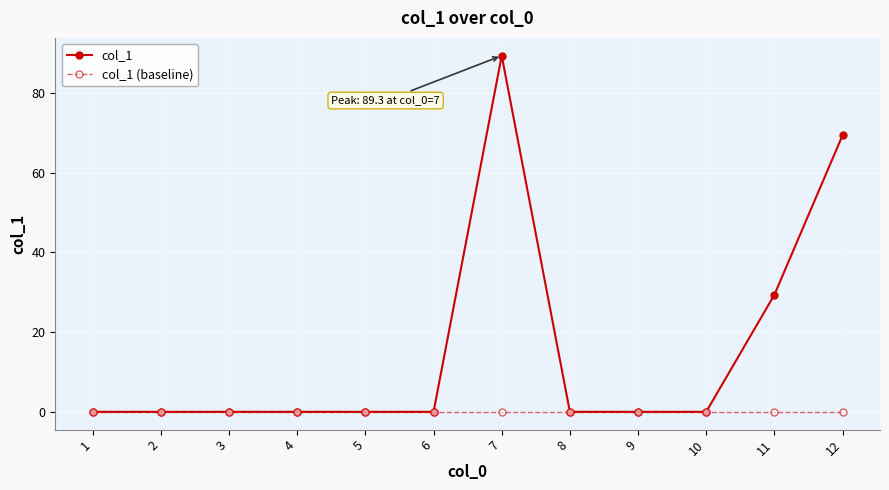

Reading left to right, what are all the values shown in this chart?

col_1: 0.0	0.0	0.0	0.0	0.0	0.0	89.3	0.0	0.0	0.0	29.3	69.3
col_1 (baseline): 0.0	0.0	0.0	0.0	0.0	0.0	0.0	0.0	0.0	0.0	0.0	0.0